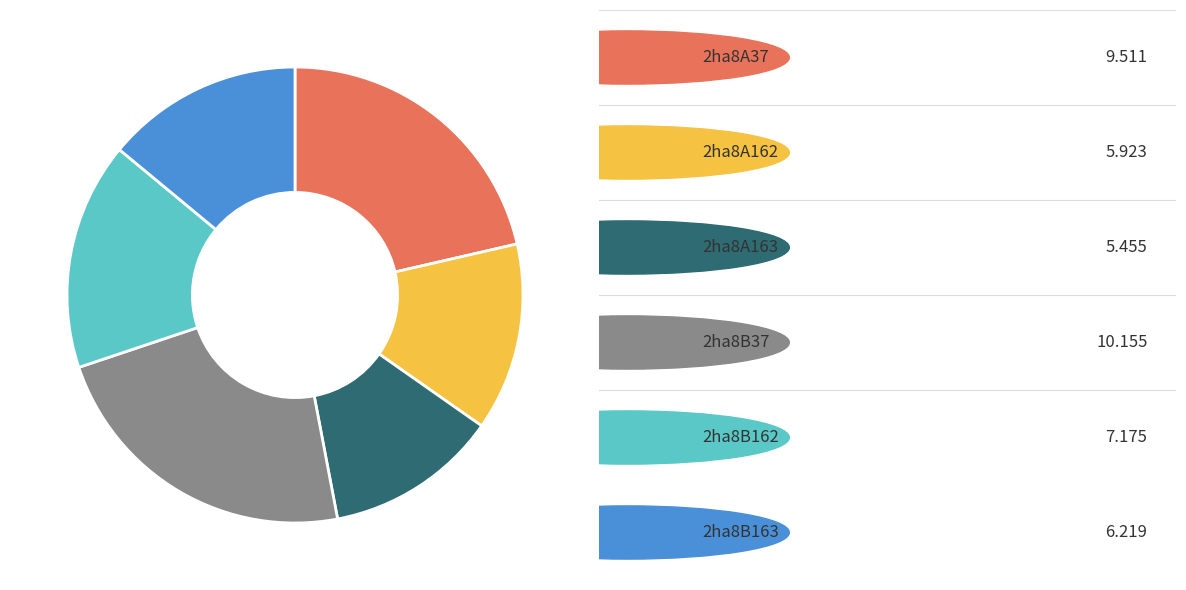

Does any single category account for the majority?

No